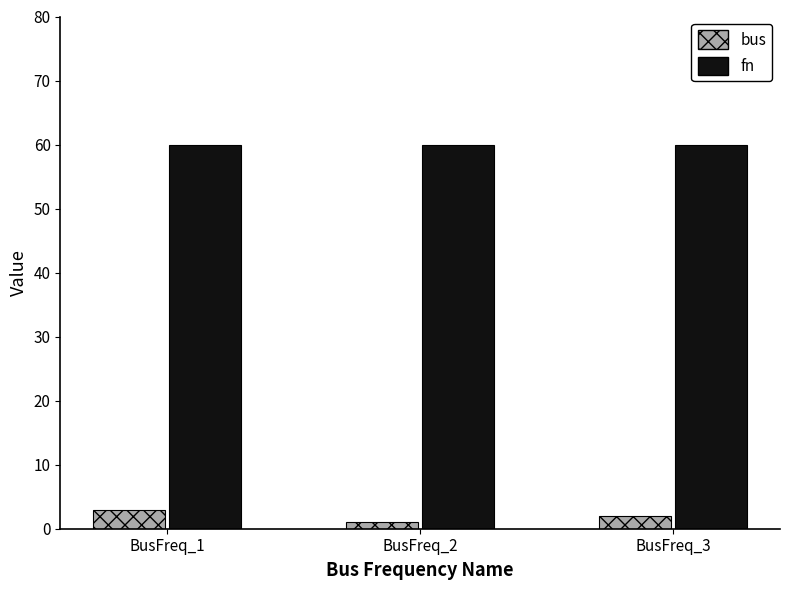

The fn series shows 99 at BusFreq_1. True or false?

False